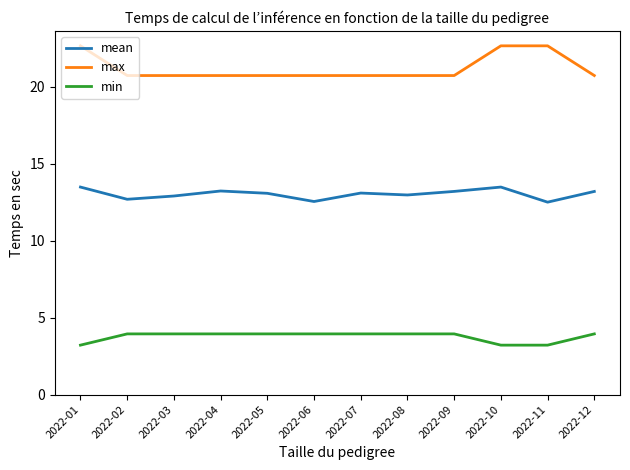

The value of max at 2022-11 is 12.6. True or false?

False